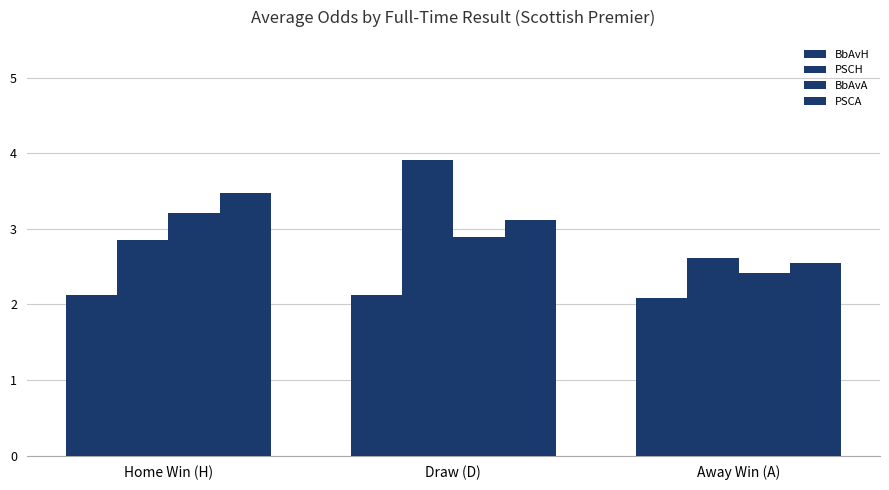

Are the bars horizontal?

No